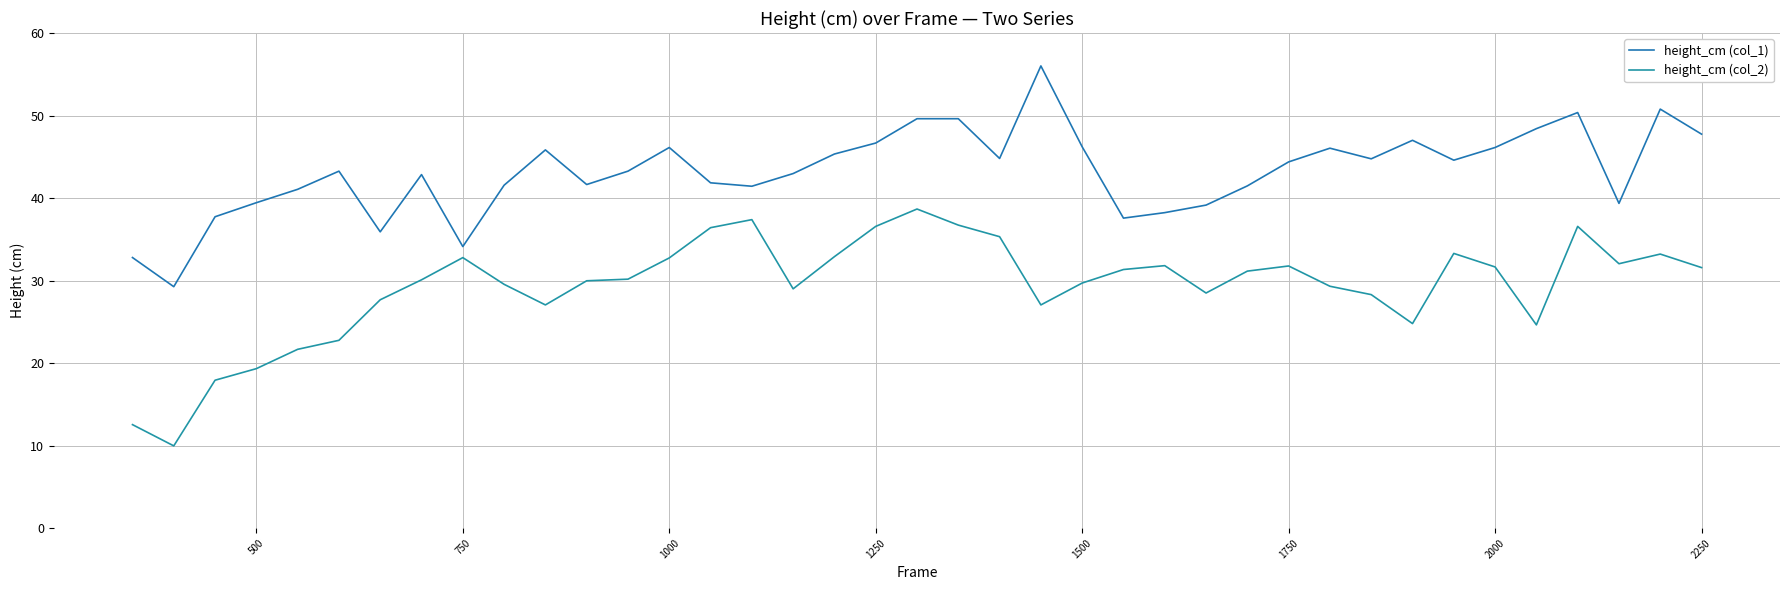

Reading right to left, list all the values displayed in this chart.

height_cm (col_1): 47.7	50.8	39.4	50.4	48.4	46.1	44.6	47.0	44.8	46.0	44.4	41.5	39.1	38.2	37.6	46.2	56.0	44.8	49.6	49.6	46.7	45.3	43.0	41.4	41.8	46.1	43.3	41.6	45.8	41.6	34.1	42.8	35.9	43.3	41.1	39.4	37.7	29.3	32.8
height_cm (col_2): 31.6	33.2	32.0	36.6	24.6	31.7	33.3	24.8	28.3	29.3	31.8	31.1	28.5	31.8	31.3	29.7	27.0	35.3	36.7	38.7	36.6	32.9	29.0	37.4	36.4	32.7	30.2	30.0	27.0	29.5	32.8	30.1	27.7	22.8	21.7	19.3	17.9	10.0	12.5